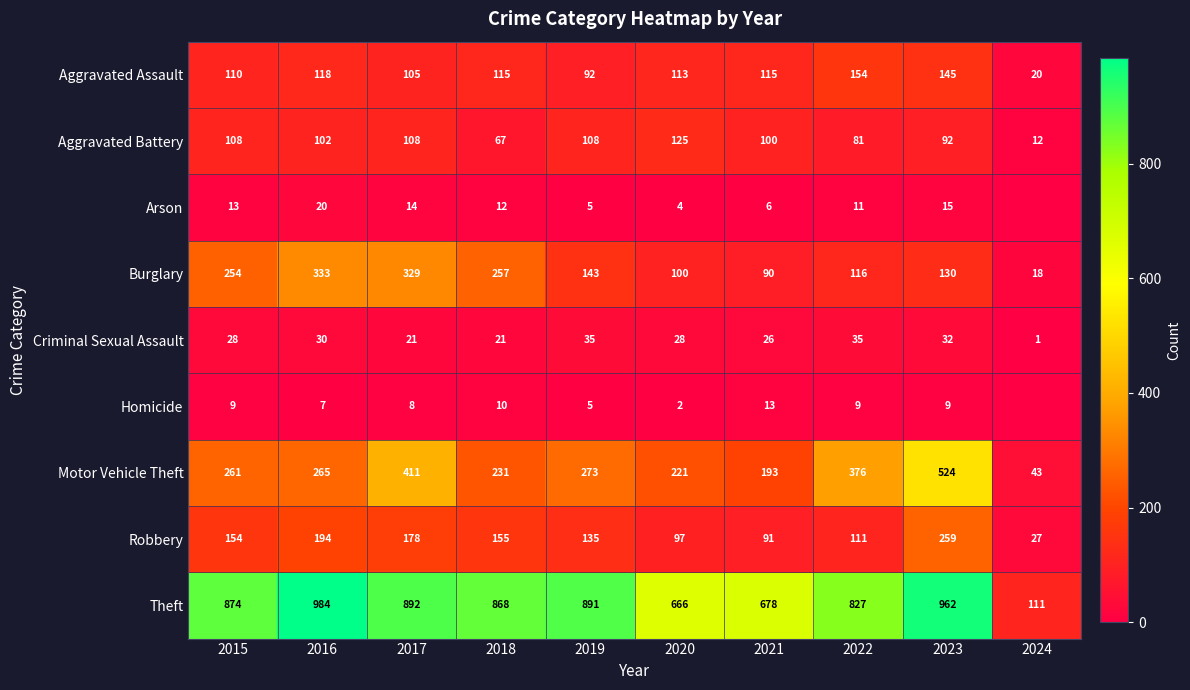

What is the total value across all series at 2016?

2053